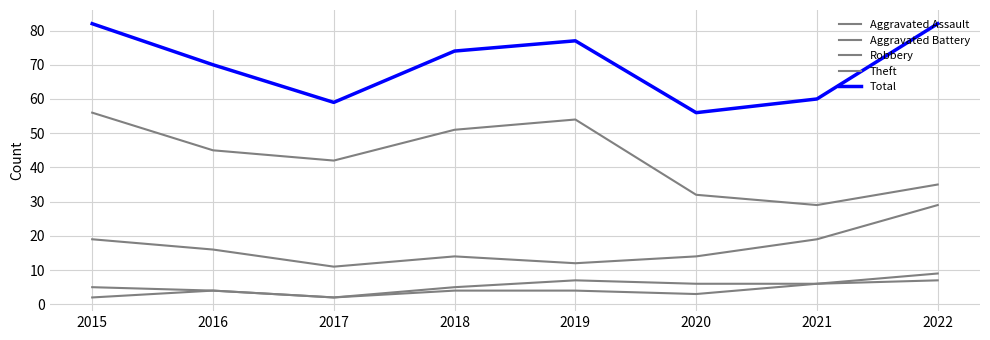

Reading right to left, what are all the values shown in this chart?

Aggravated Assault: 7	6	3	4	4	2	4	2
Aggravated Battery: 9	6	6	7	5	2	4	5
Robbery: 29	19	14	12	14	11	16	19
Theft: 35	29	32	54	51	42	45	56
Total: 82	60	56	77	74	59	70	82